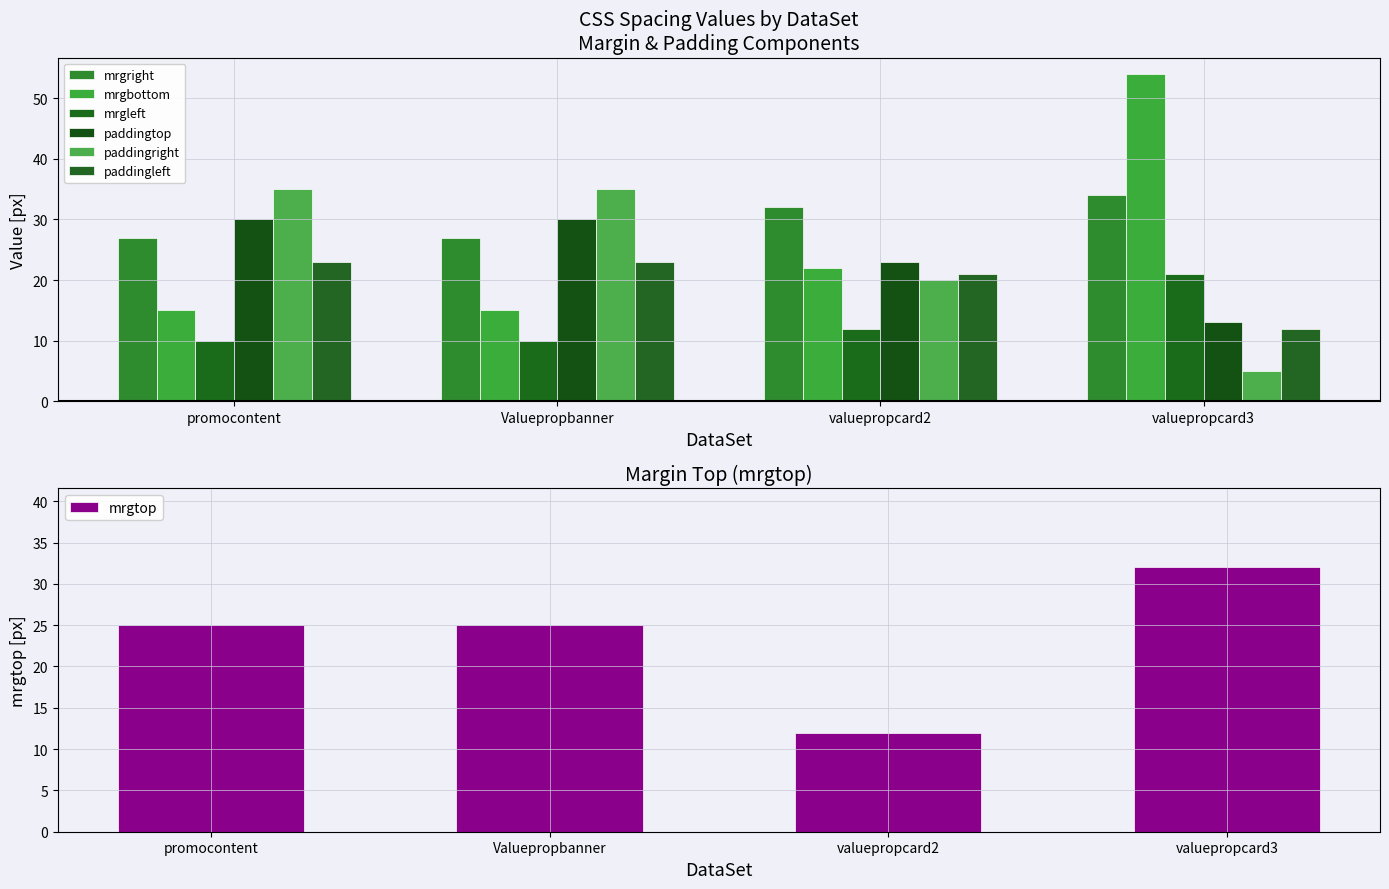

How many mrgright values are between 27 and 34?

4